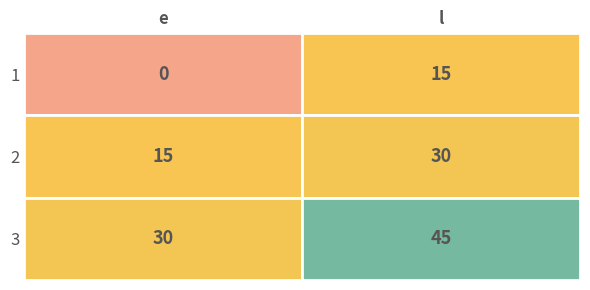

The value of 1 at 1 is 25. True or false?

False